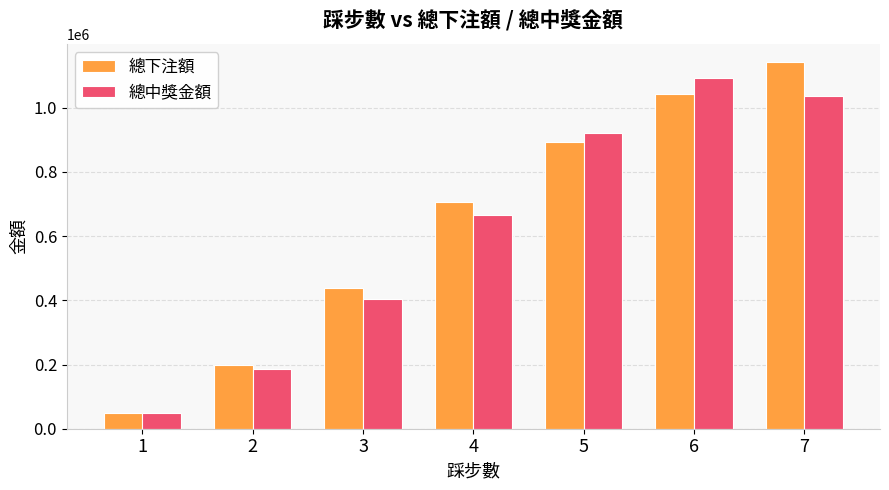

Is the value of 總下注額 at 5 greater than the value of 總中獎金額 at 1?

Yes